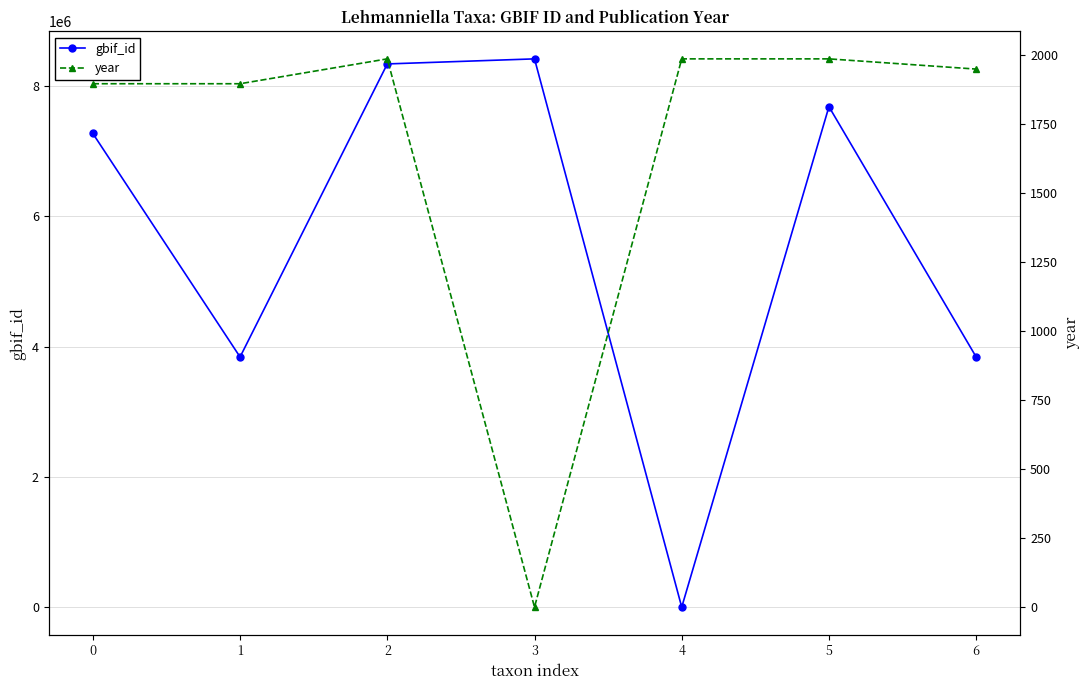

What is the average value of the gbif_id series?

5625984